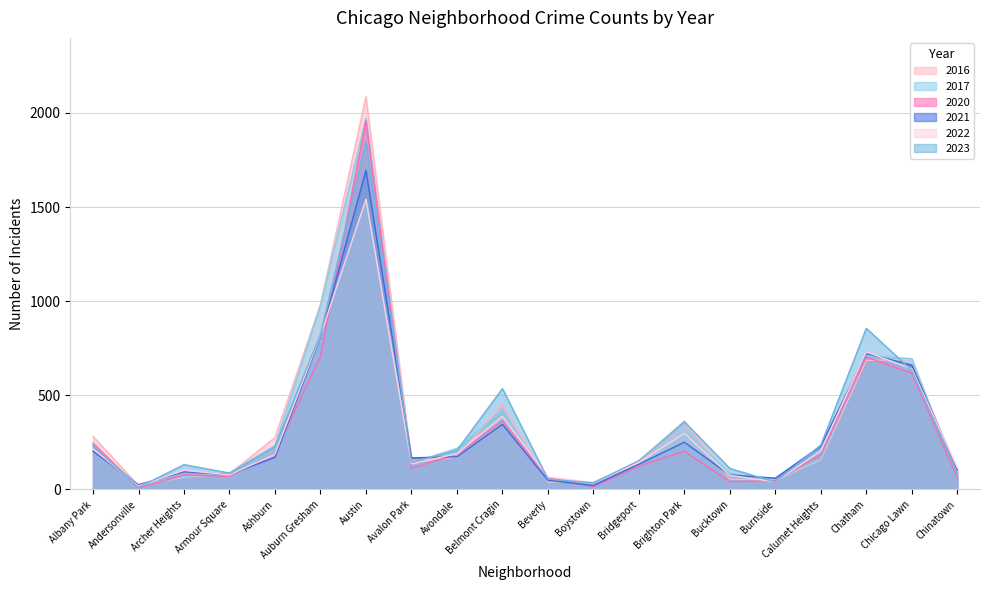

Which series has the largest range (max minus min)?

2016